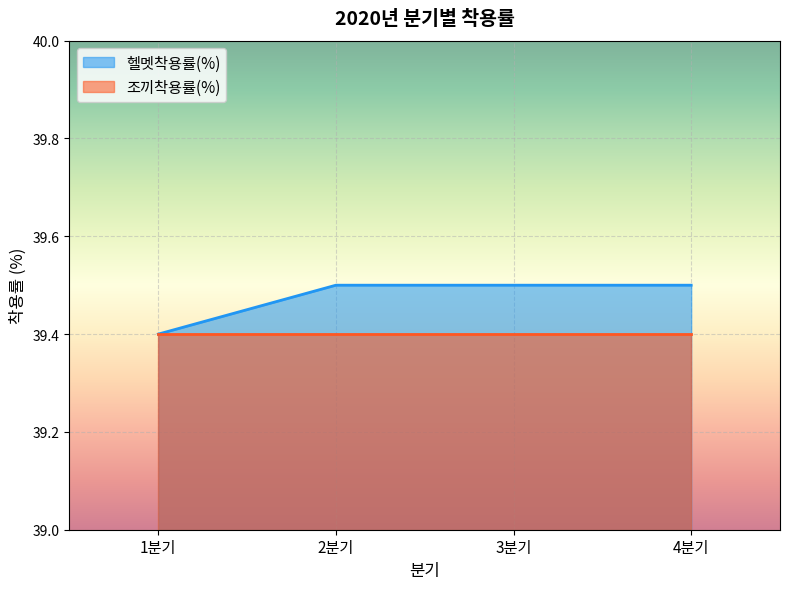

The chart shows a value of 39.4 at 1분기. True or false?

True